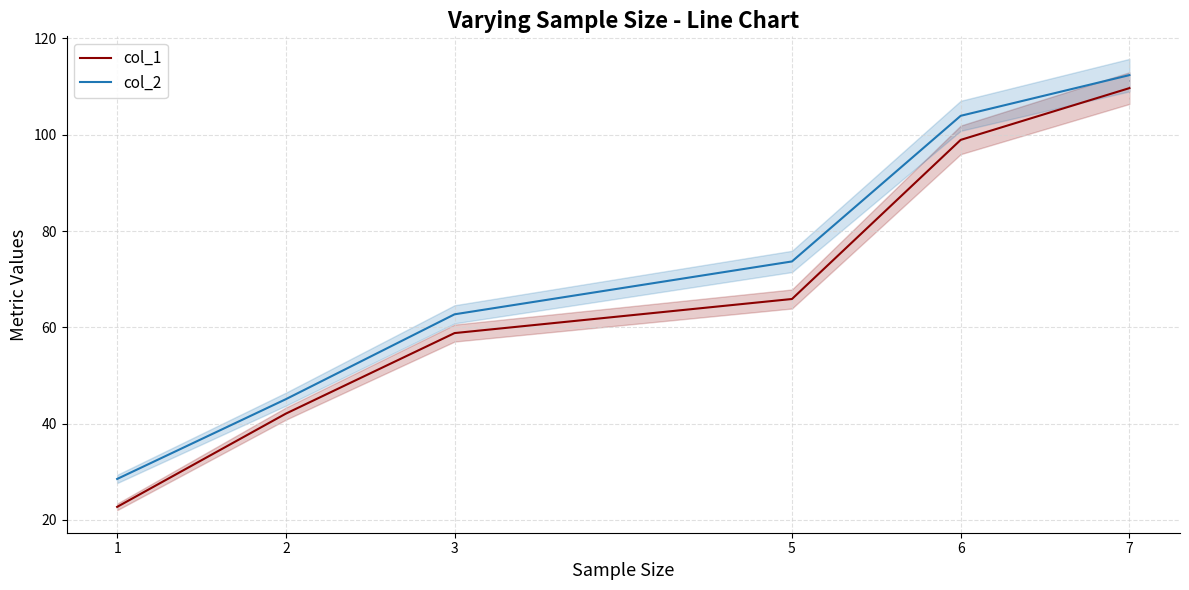

Which series has the largest total across all categories?

col_2